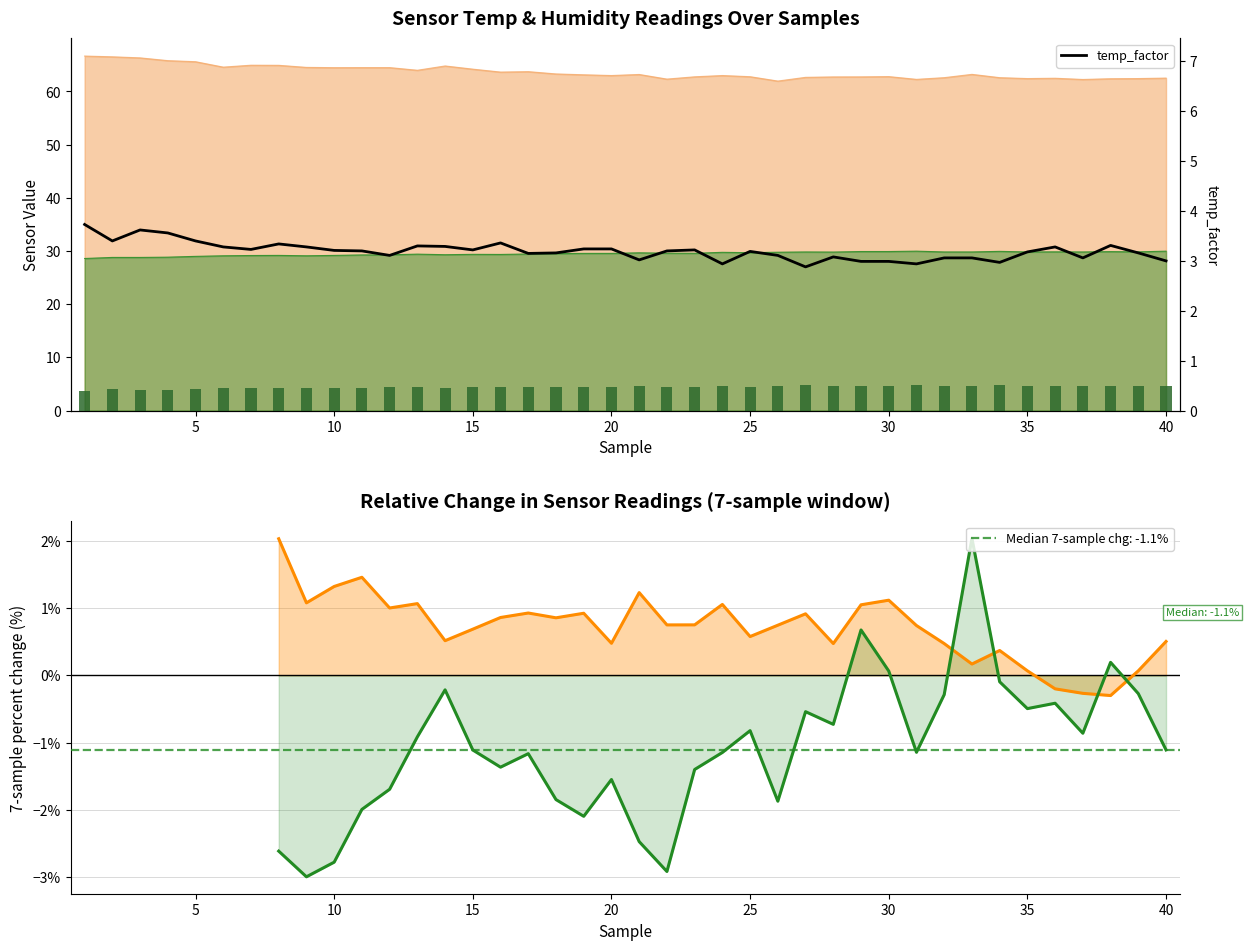

What is the smallest value displayed?

2.9